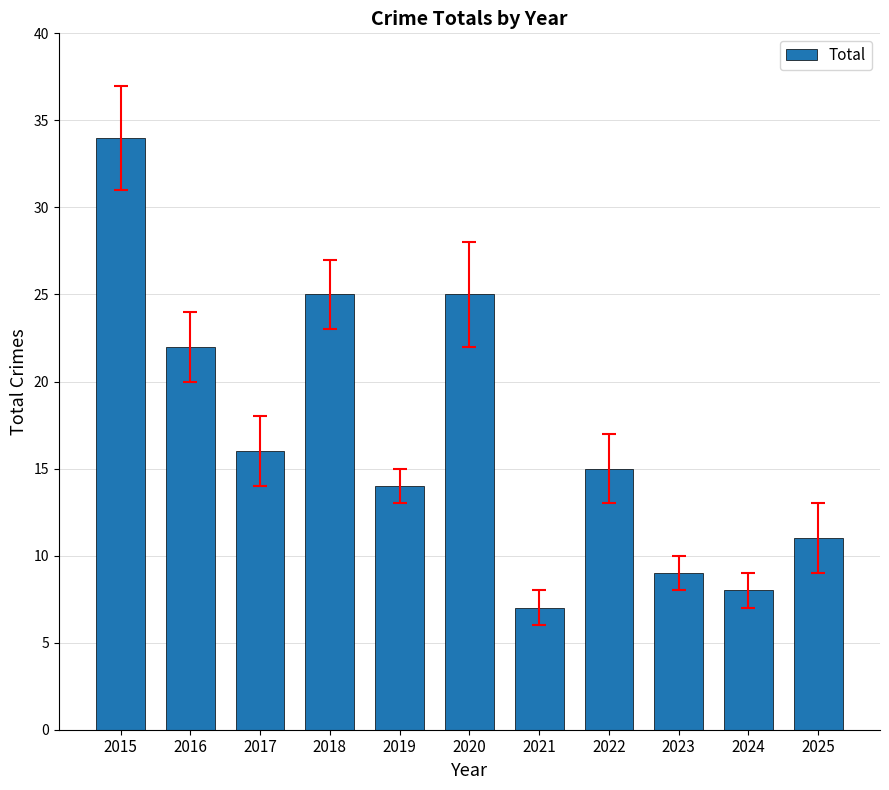

Which has a higher value, 2015 or 2020?

2015